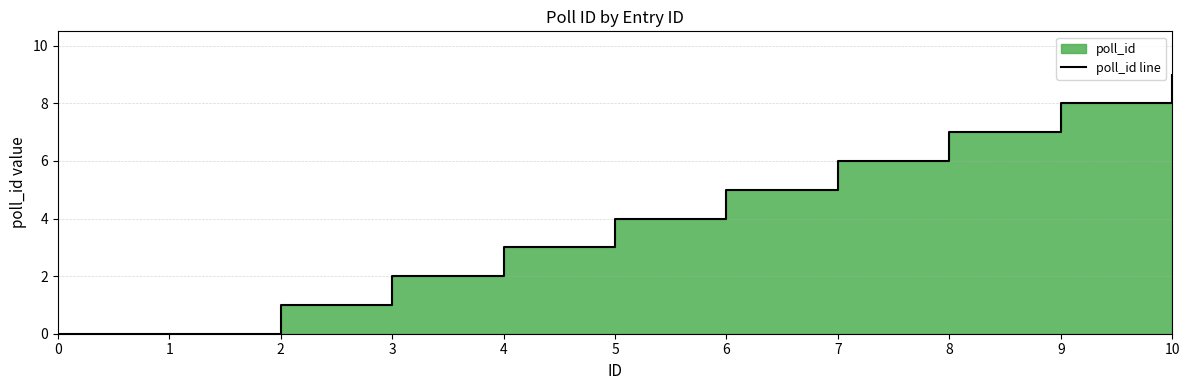

What is the sum of all values?

45